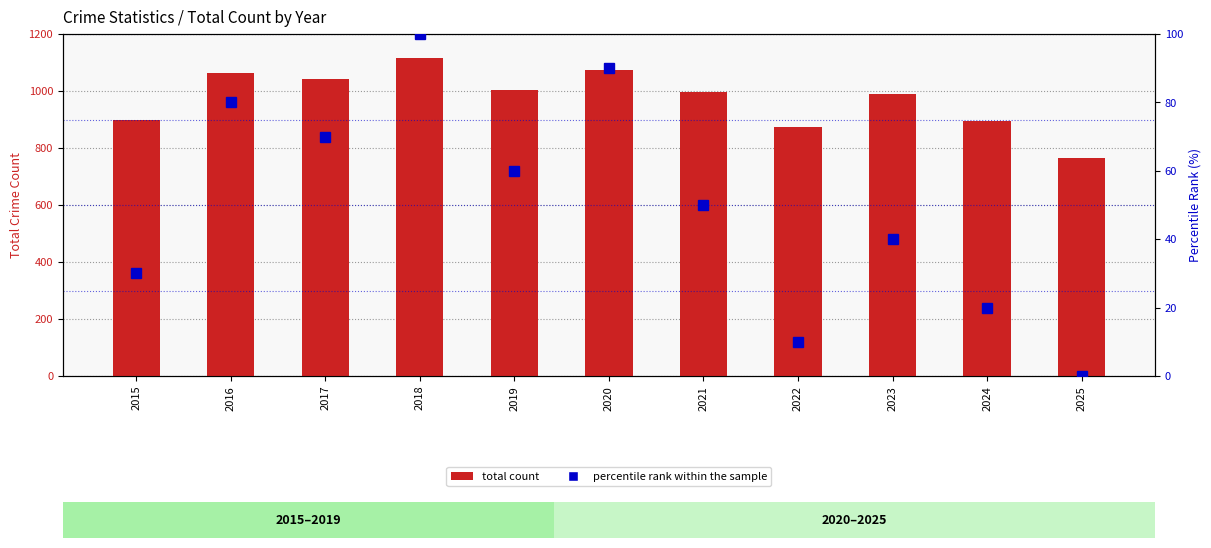

Reading left to right, transcribe all the data shown in this chart.

total count: 898	1062	1042	1115	1005	1072	995	873	990	895	764
percentile rank within the sample: 30	80	70	100	60	90	50	10	40	20	0